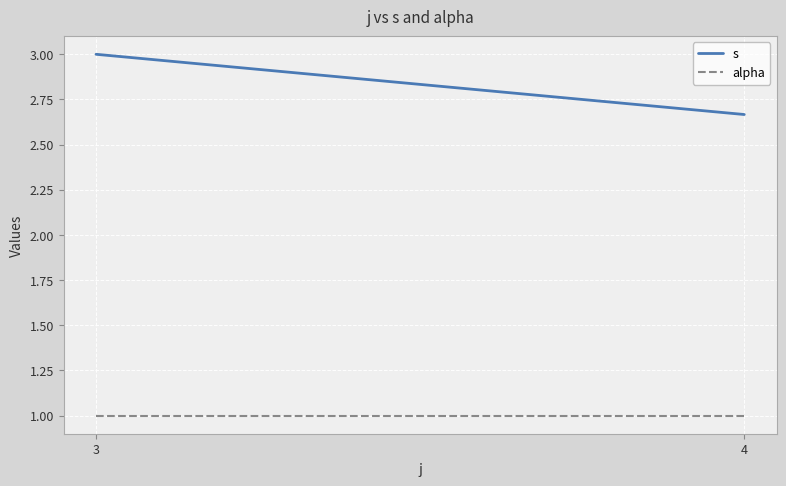

What is the value of the s point at the 1st from the left?

3.0